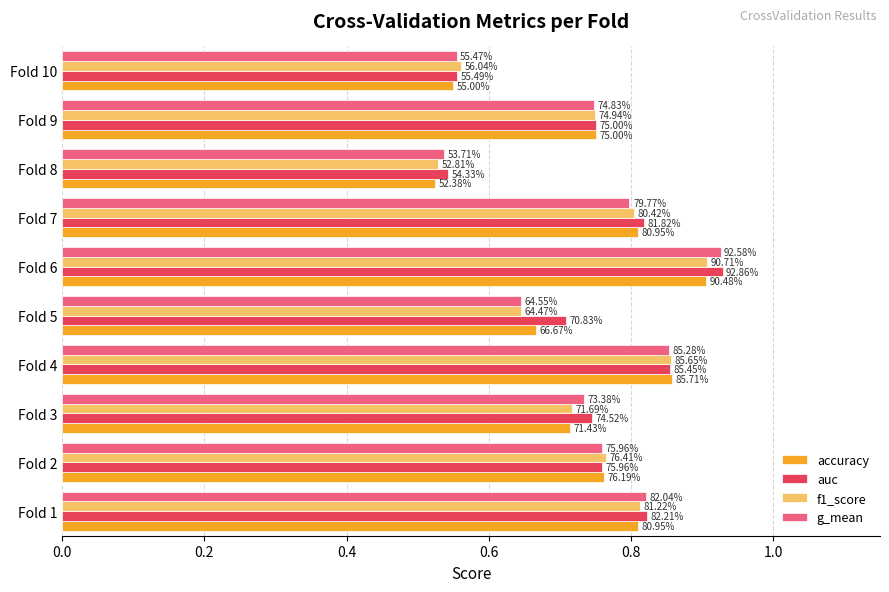

What are all the series names shown in the legend?

accuracy, auc, f1_score, g_mean